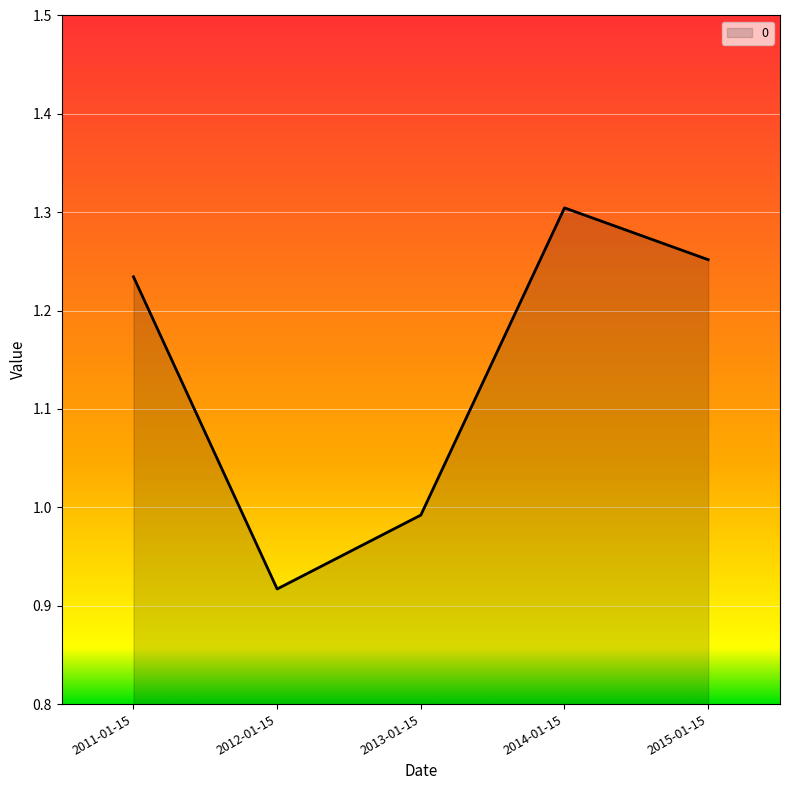

True or false: the data shows 0.5 at 2011-01-15.

False